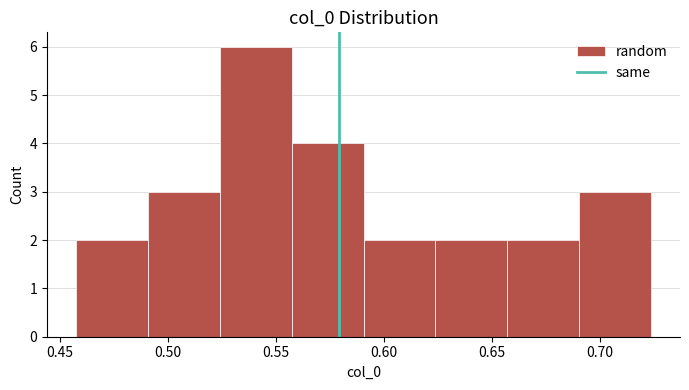

Which range on the x-axis has the tallest bar?

0.525 to 0.555